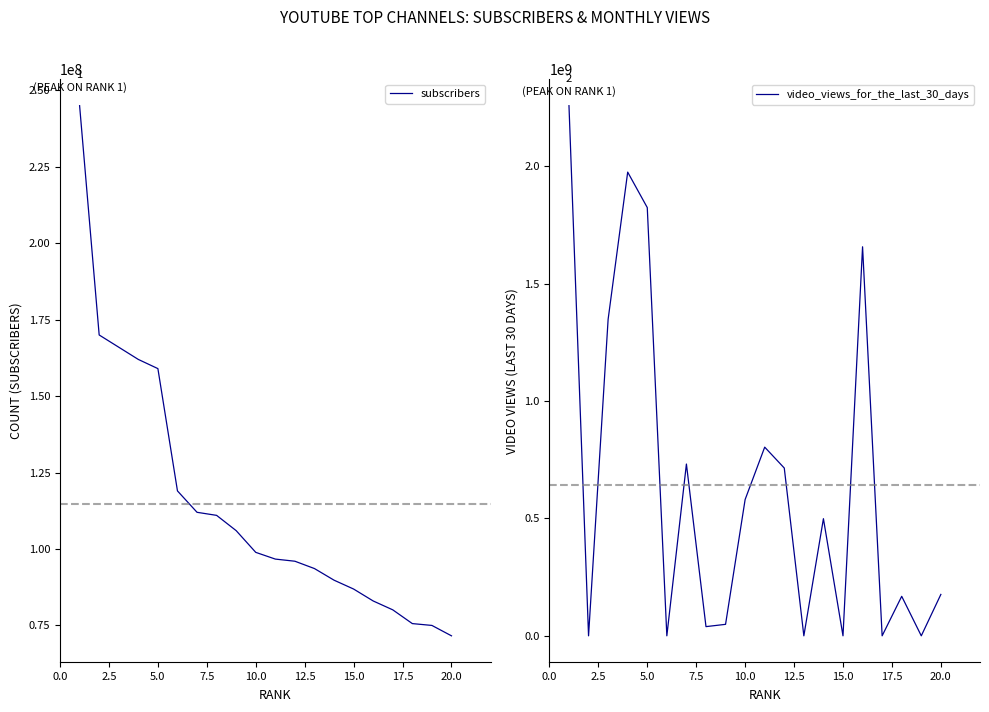

How many values in the subscribers series exceed 98900000?

9